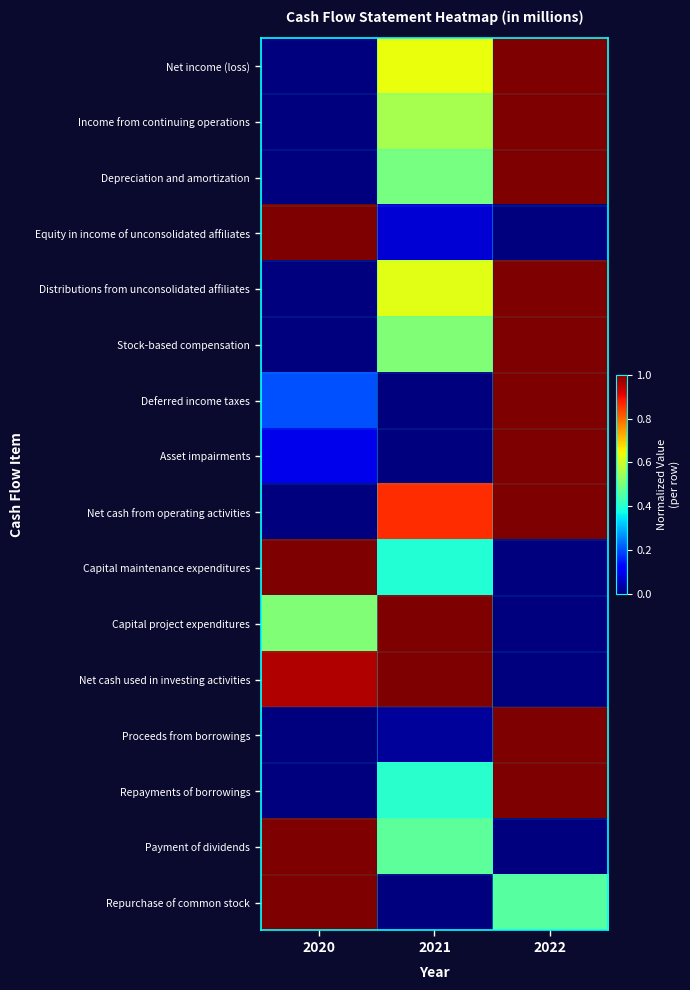

Which has a higher value, 2020 or 2022?

2022